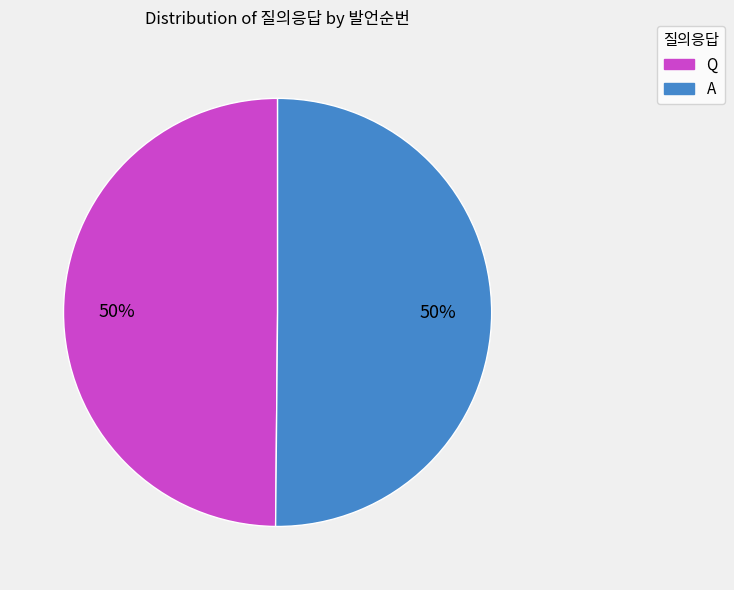

The A slice represents 50% of the pie. True or false?

True